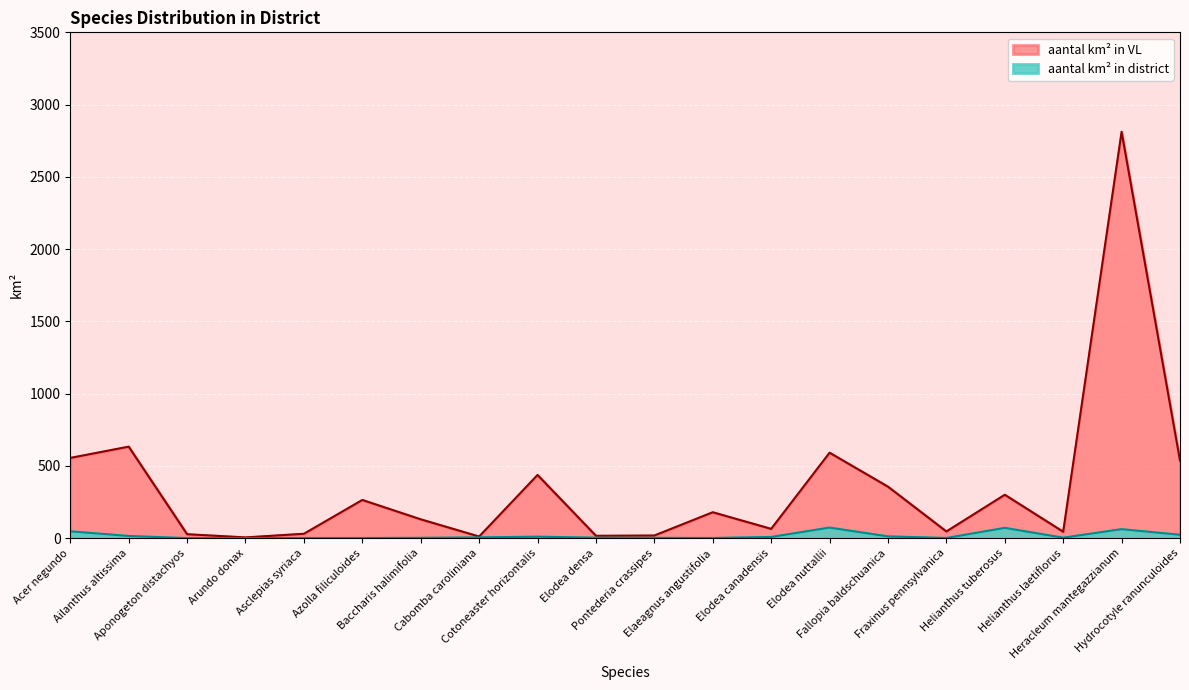

The value of aantal km² in VL at Acer negundo is 555. True or false?

True